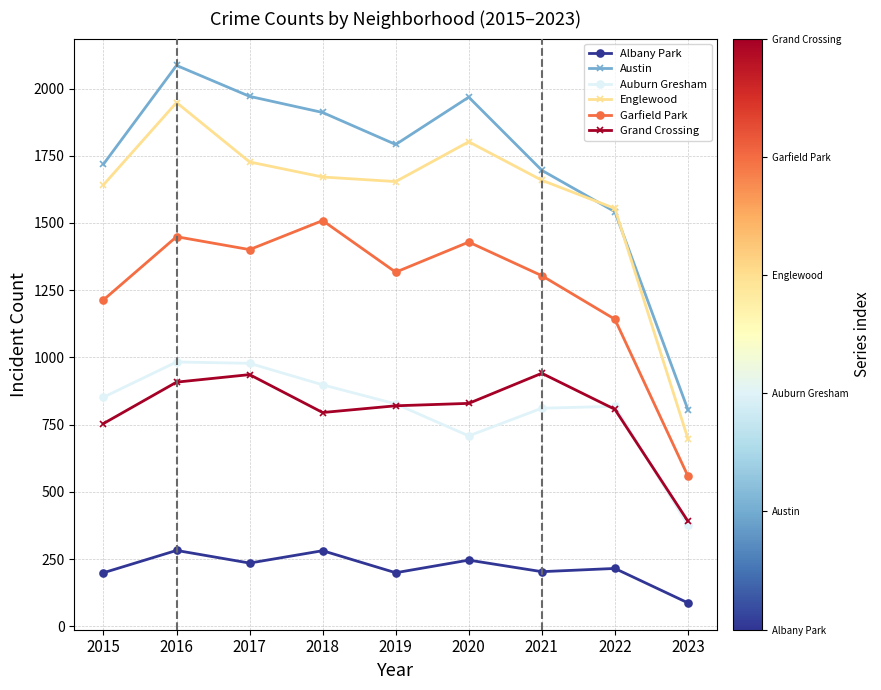

What are all the series names shown in the legend?

Albany Park, Austin, Auburn Gresham, Englewood, Garfield Park, Grand Crossing